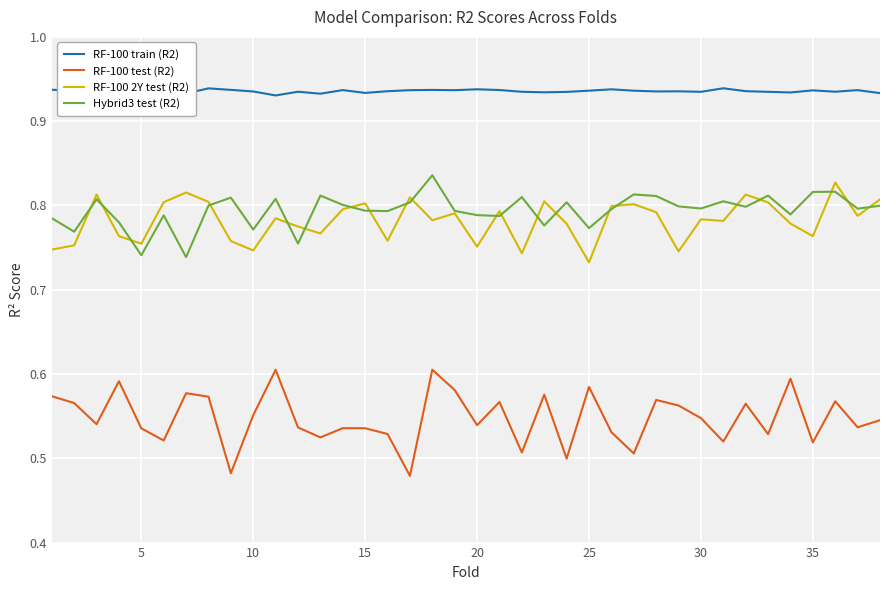

True or false: Hybrid3 test (R2) and RF-100 test (R2) intersect in this chart.

False